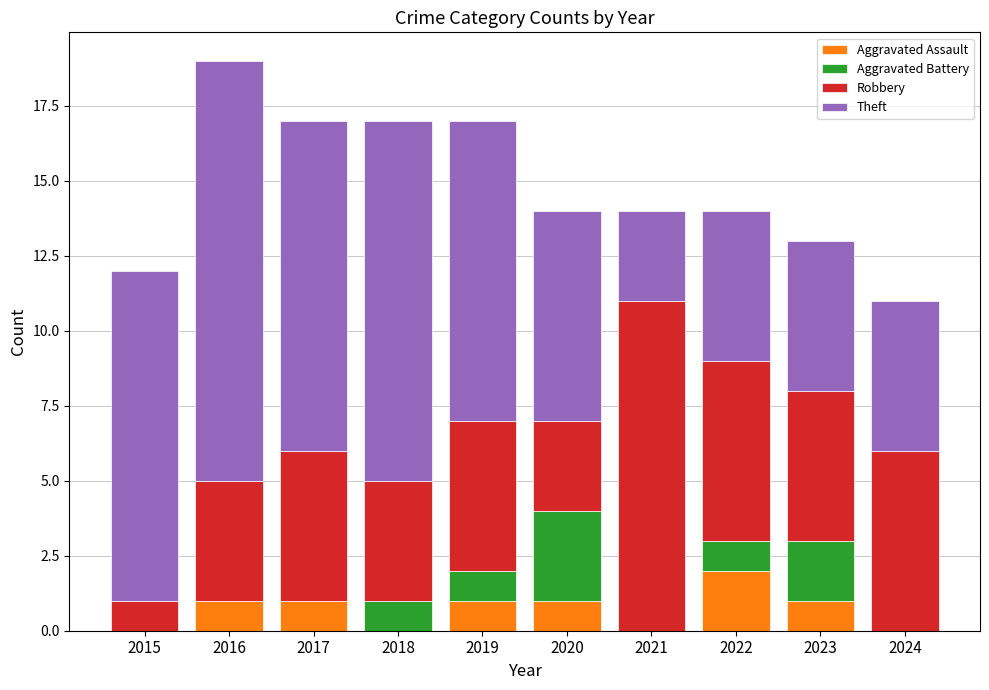

At which label does Aggravated Assault reach its peak?

2022